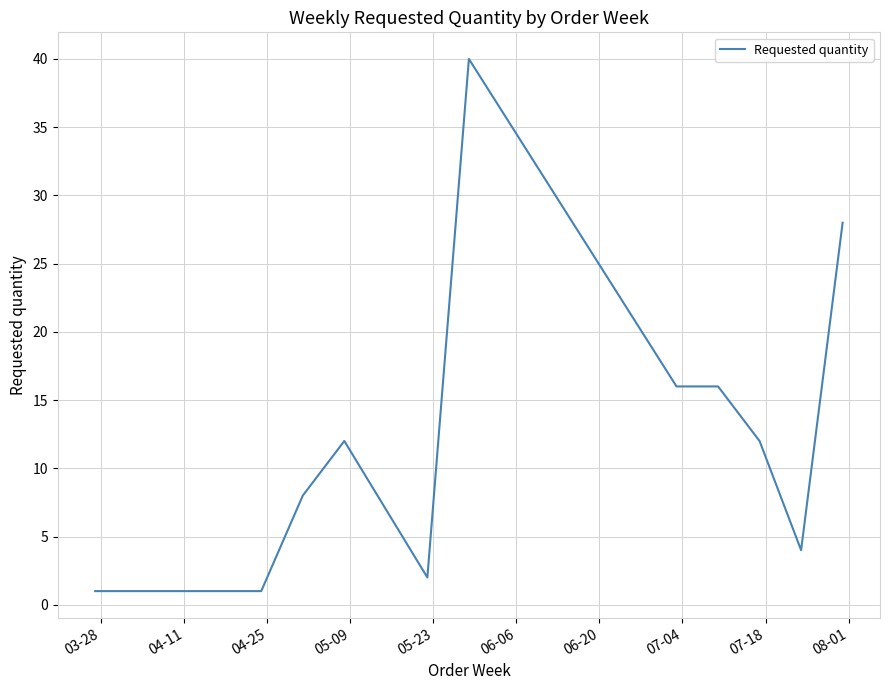

What is the maximum value shown in the chart?

40